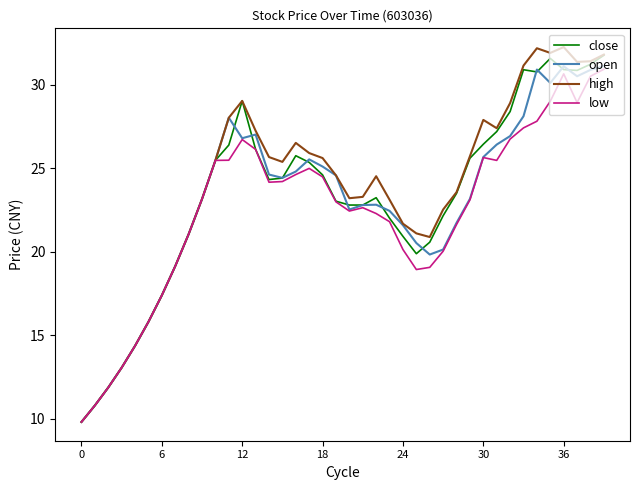

Does the chart display data point markers on the line(s)?

No